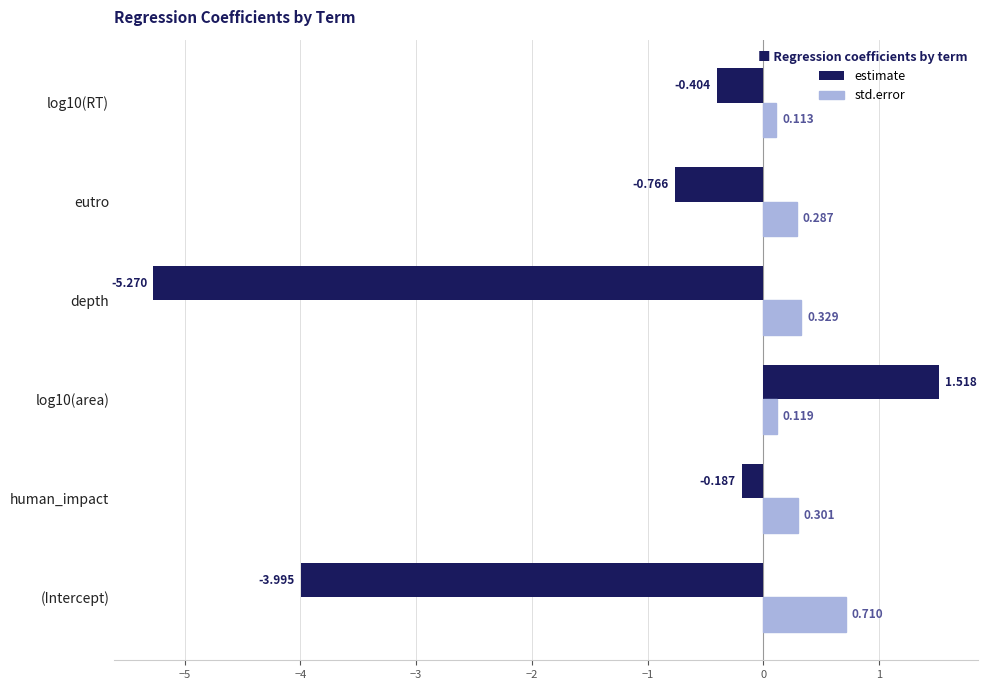

Between depth and log10(RT), which series saw the biggest shift?

estimate